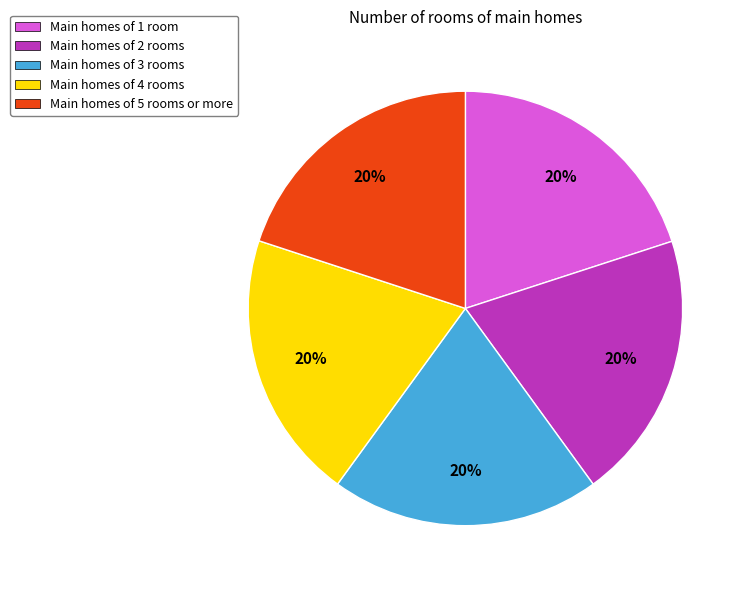

To the nearest percent, what portion does Main homes of 4 rooms represent?

20%